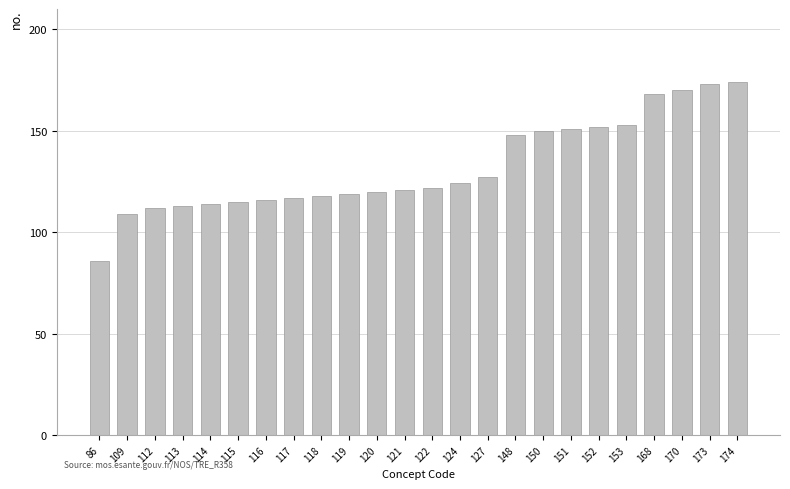

The chart shows a value of 68 at 168. True or false?

False